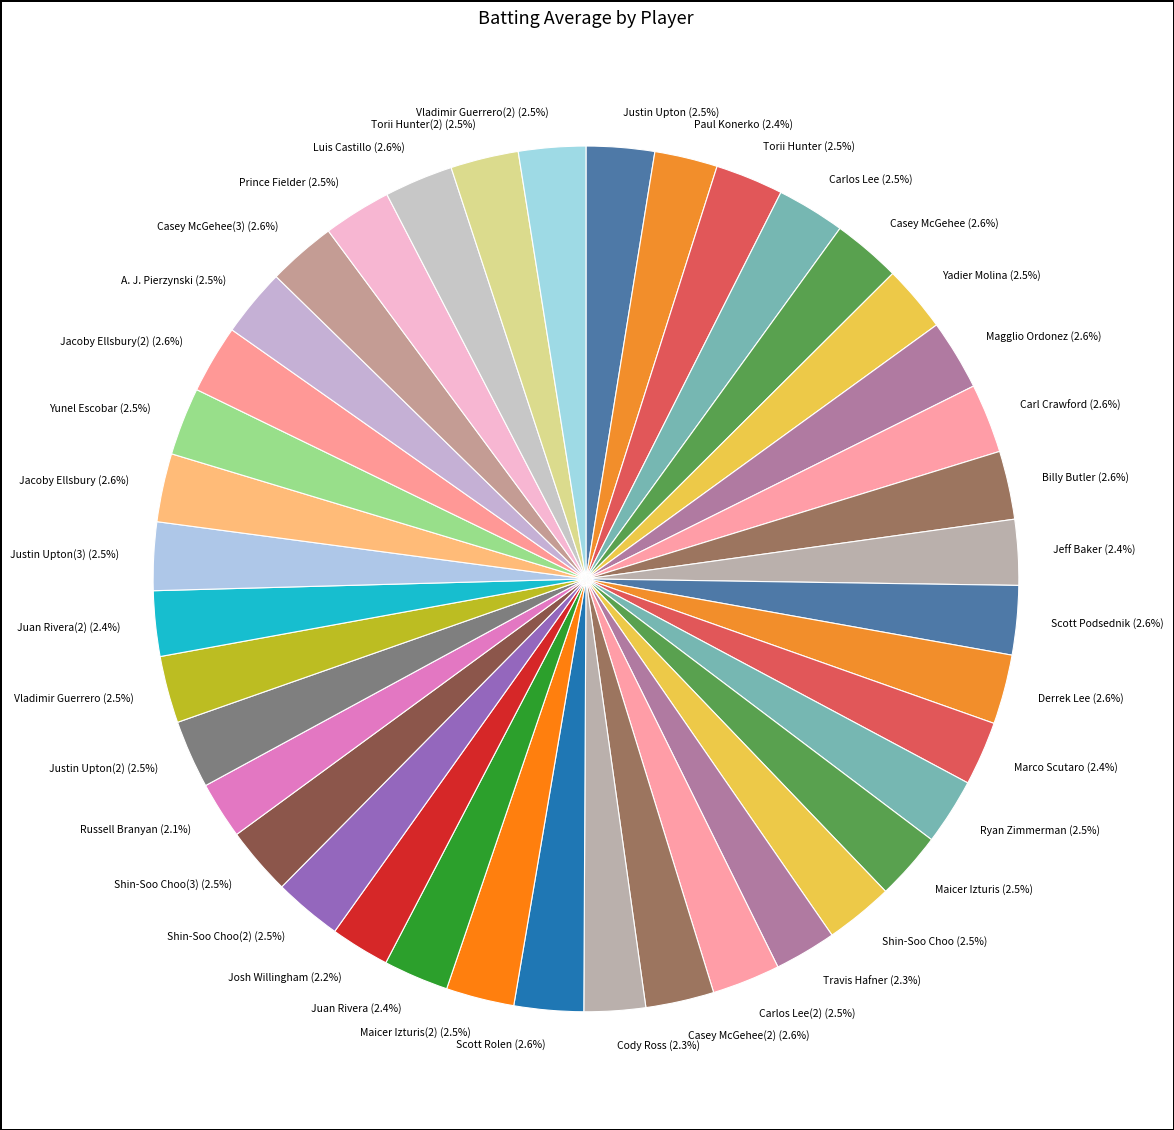

How many segments does this pie chart have?

40